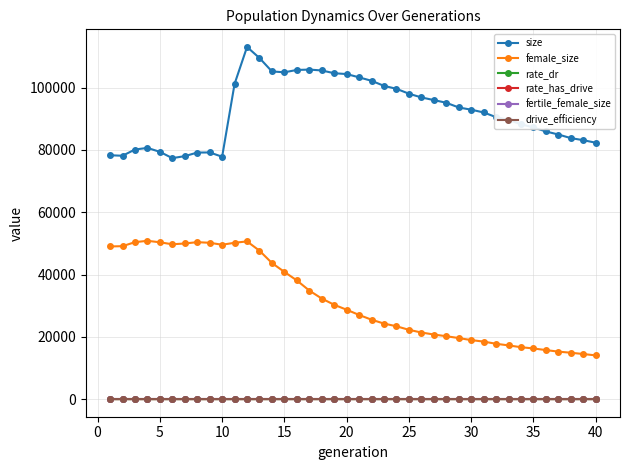

True or false: drive_efficiency and fertile_female_size cross at least once.

False